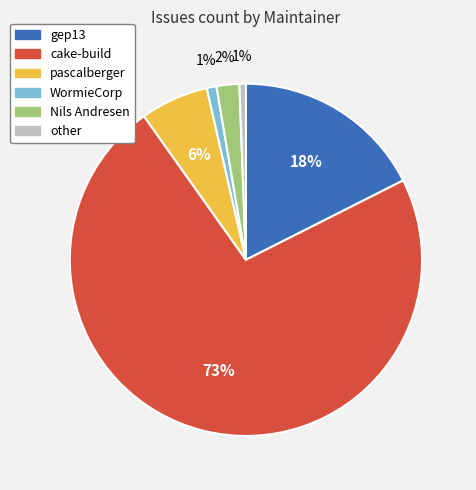

What percentage is the WormieCorp slice, to the nearest percent?

1%